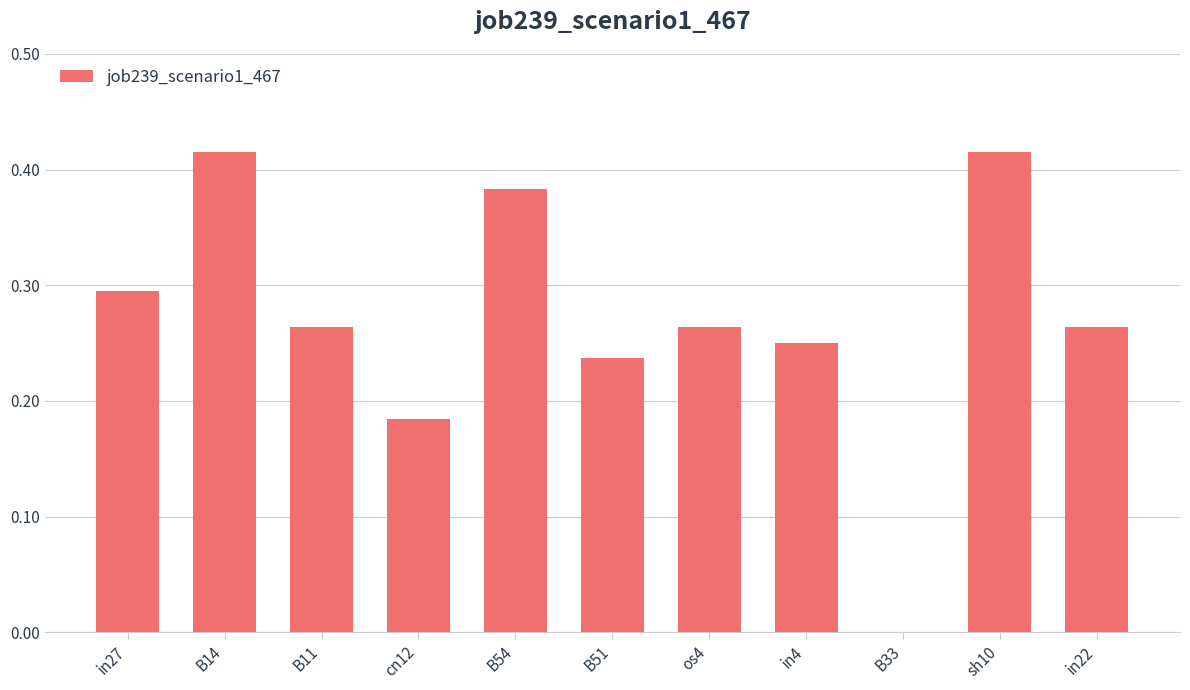

How many categories are shown in the chart?

11